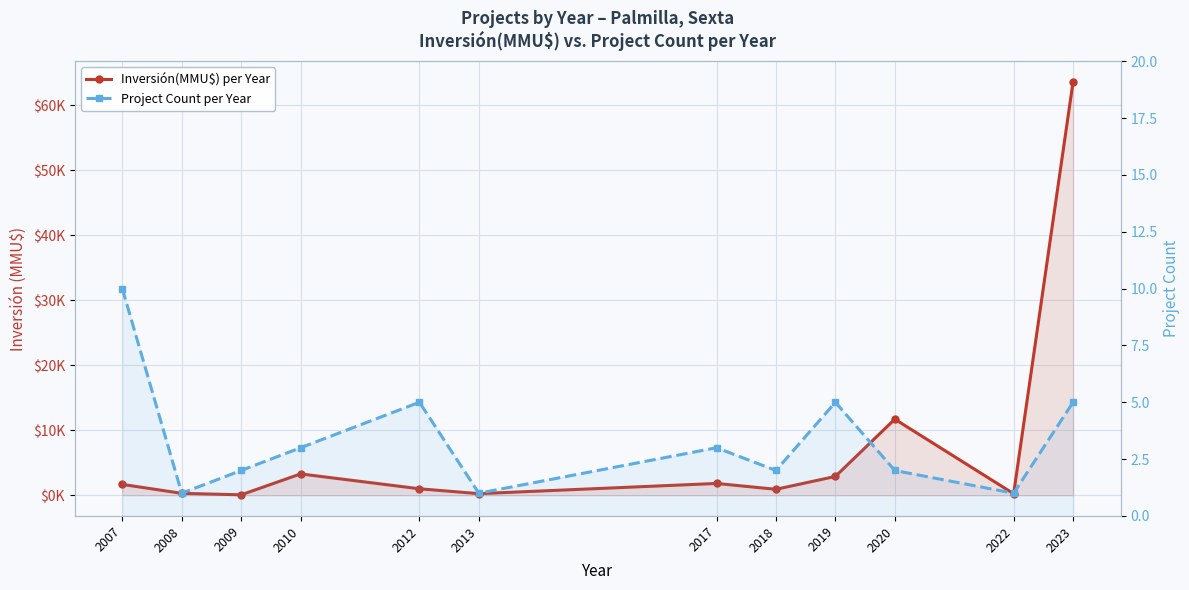

At which category does Inversión(MMU$) per Year reach its first local valley?

2009